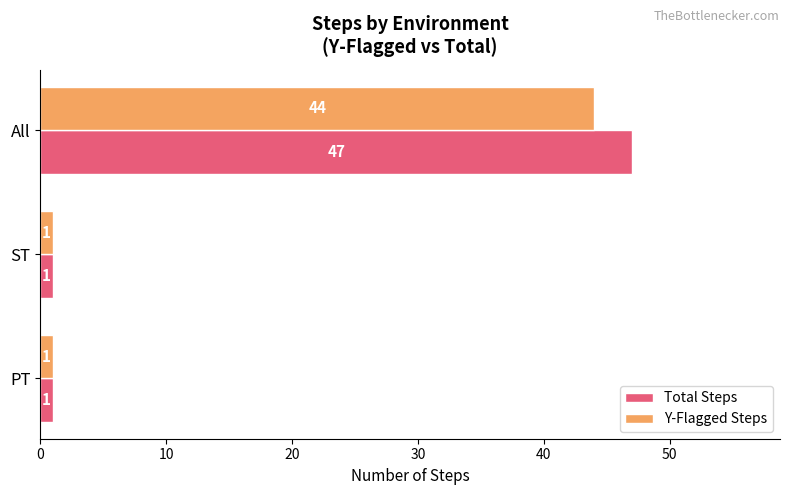

Which series has the largest range (max minus min)?

Total Steps